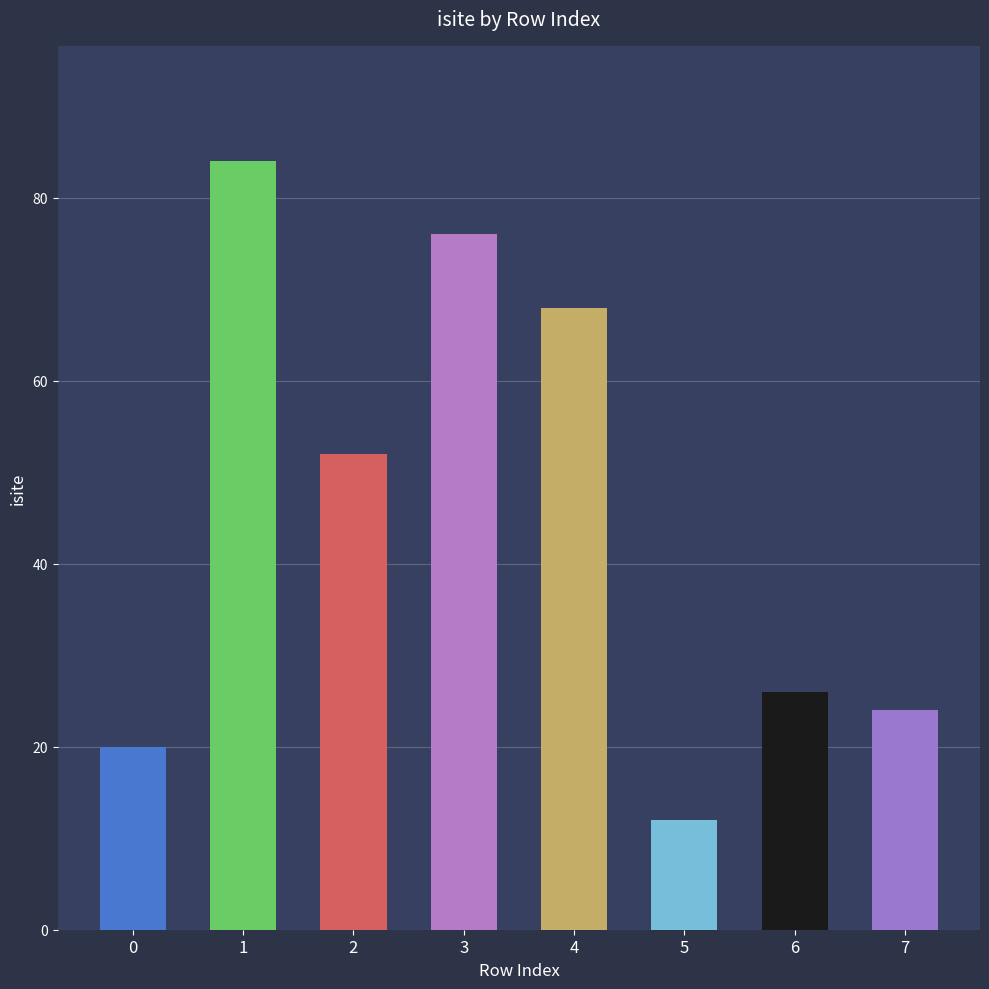

What is the value of the 7th bar from the left?

26